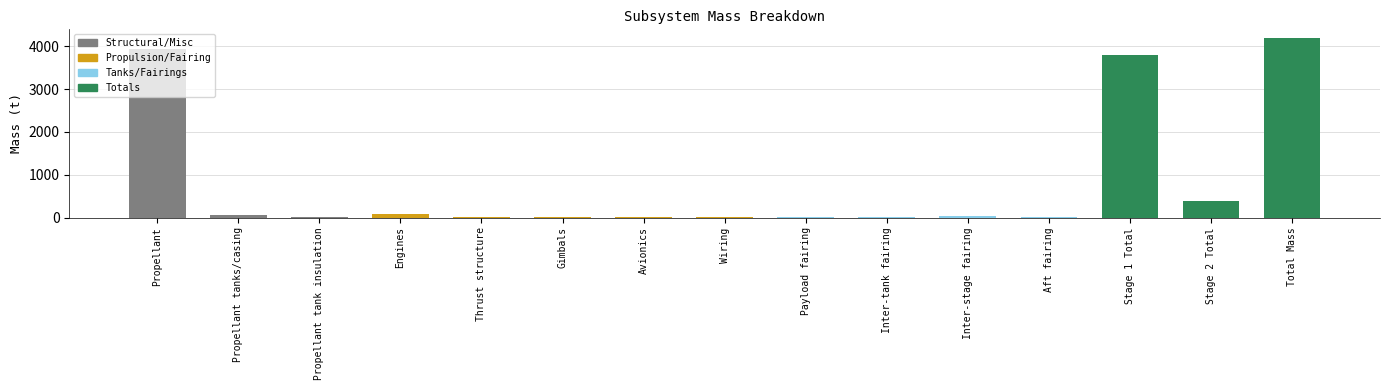

What is the maximum value shown in the chart?

4188.4